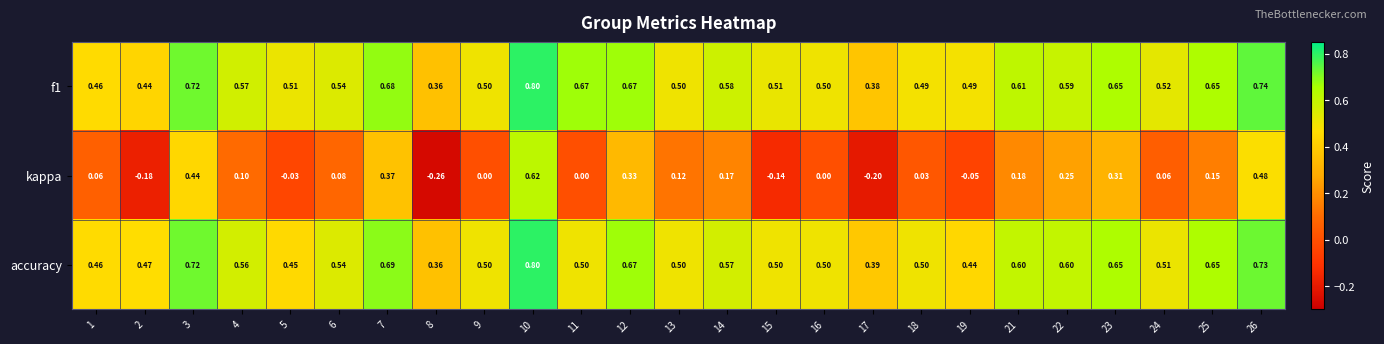

Which series has the largest range (max minus min)?

kappa